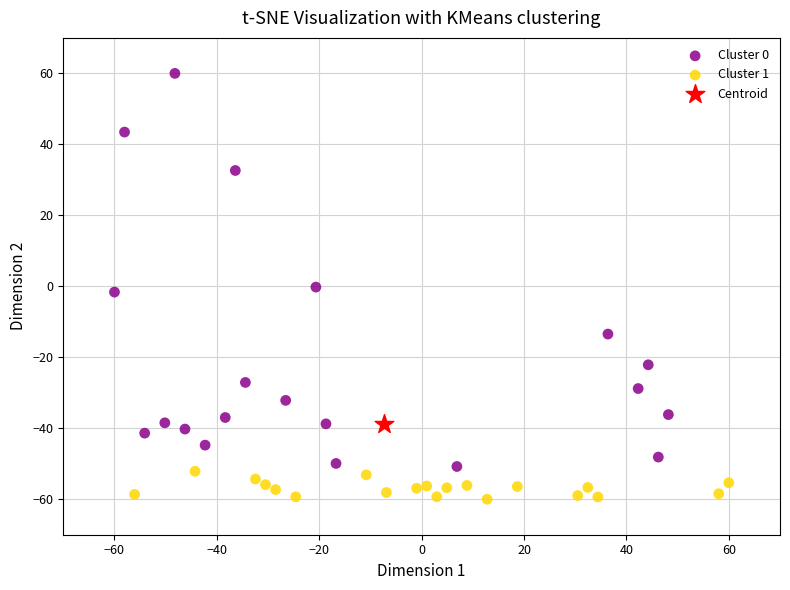

What are all the series names shown in the legend?

Cluster 0, Cluster 1, Centroid